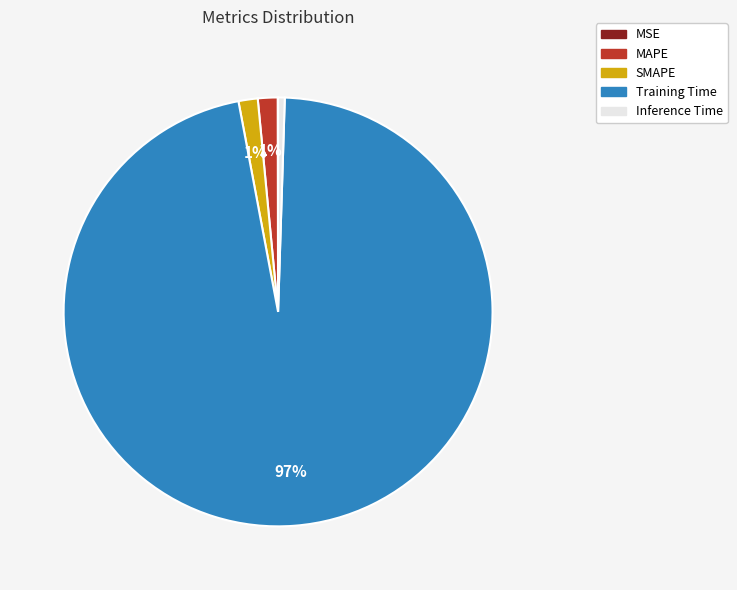

True or false: Training Time accounts for 97% of the total.

True